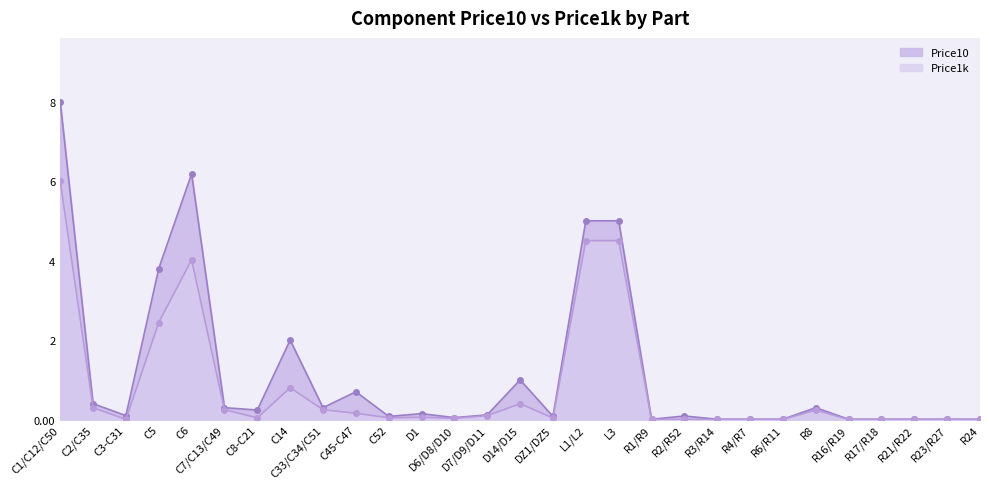

True or false: Price10 has more than 1 points higher than both neighbors.

True